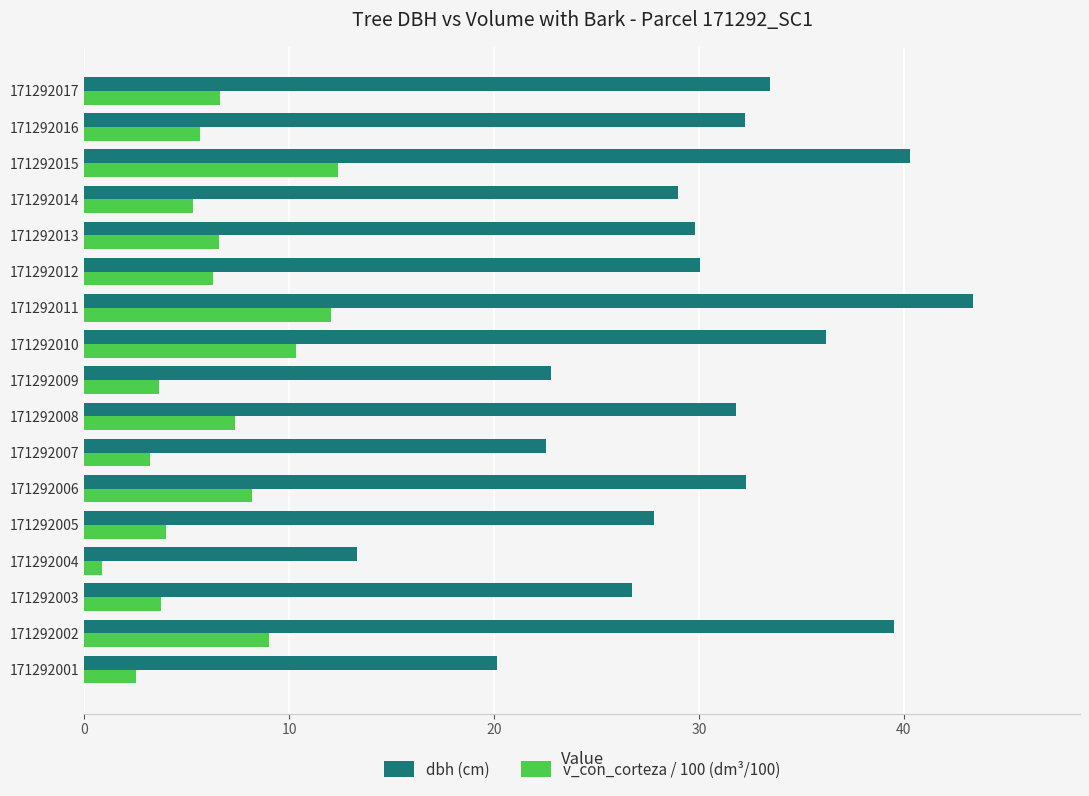

Is the value of dbh (cm) at 171292012 greater than the value of v_con_corteza / 100 (dm³/100) at 171292016?

Yes